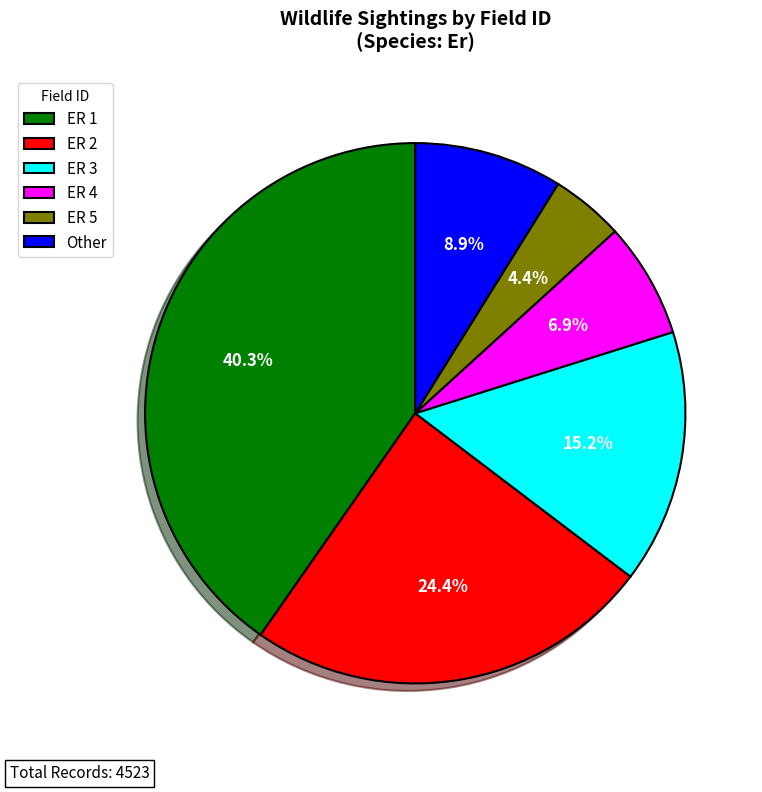

What is the smallest slice in the pie chart?

ER 5